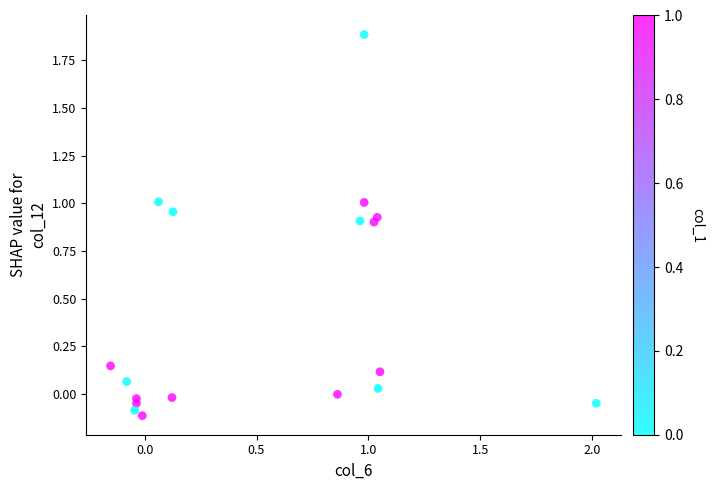

What is the range of X values (max minus min)?

2.2